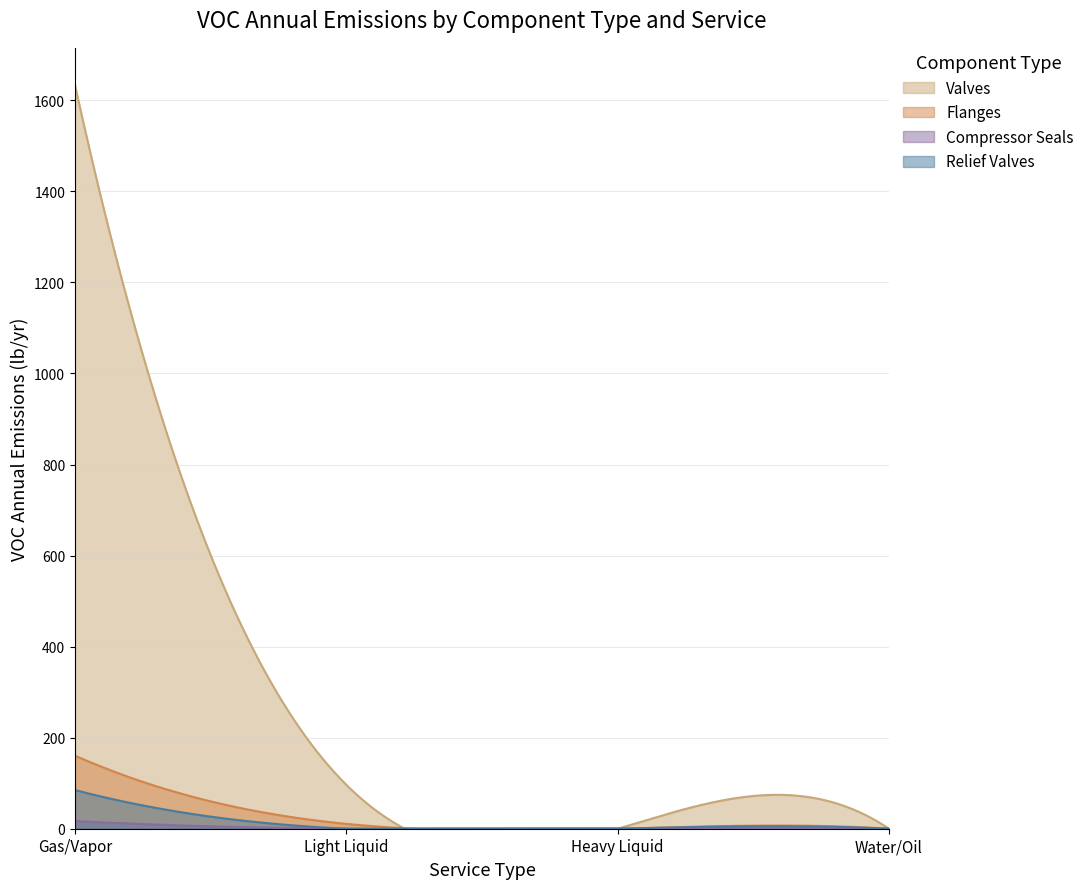

Which series has the largest total across all categories?

Valves